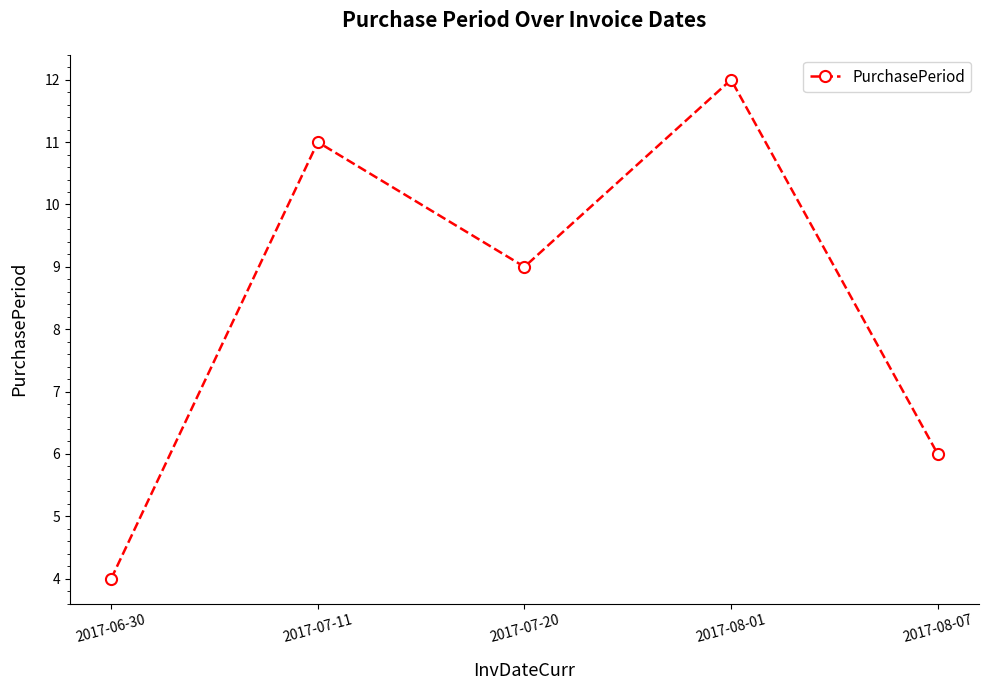

How many lines are shown in the chart?

1